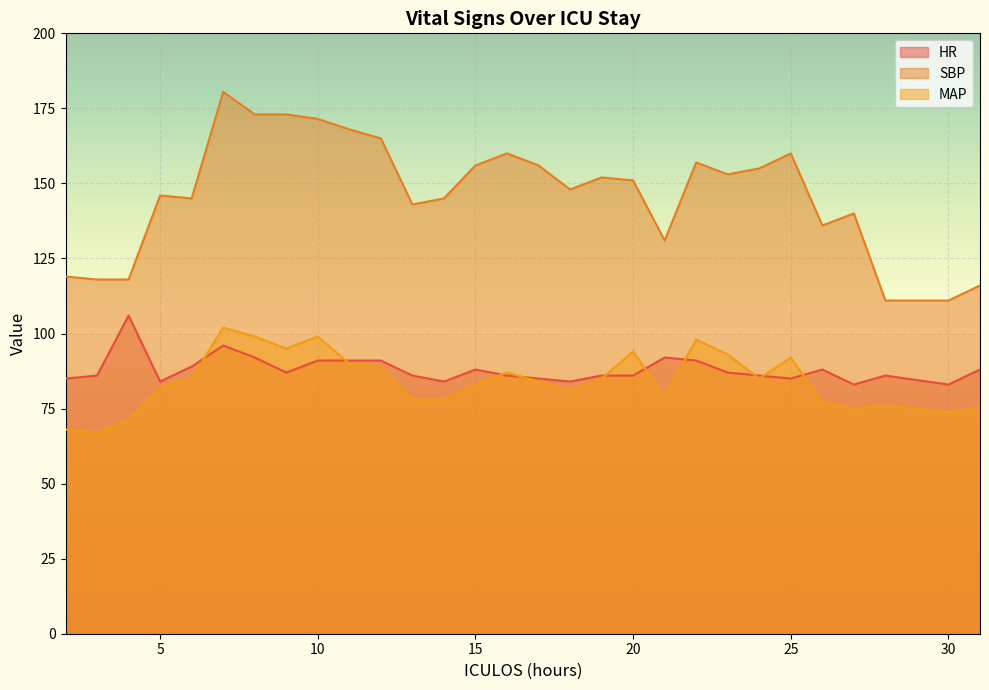

Rank the categories by HR value from lowest to highest.

27, 30, 5, 14, 18, 2, 17, 25, 3, 13, 16, 19, 20, 24, 28, 9, 23, 15, 26, 31, 6, 10, 11, 12, 22, 8, 21, 7, 4